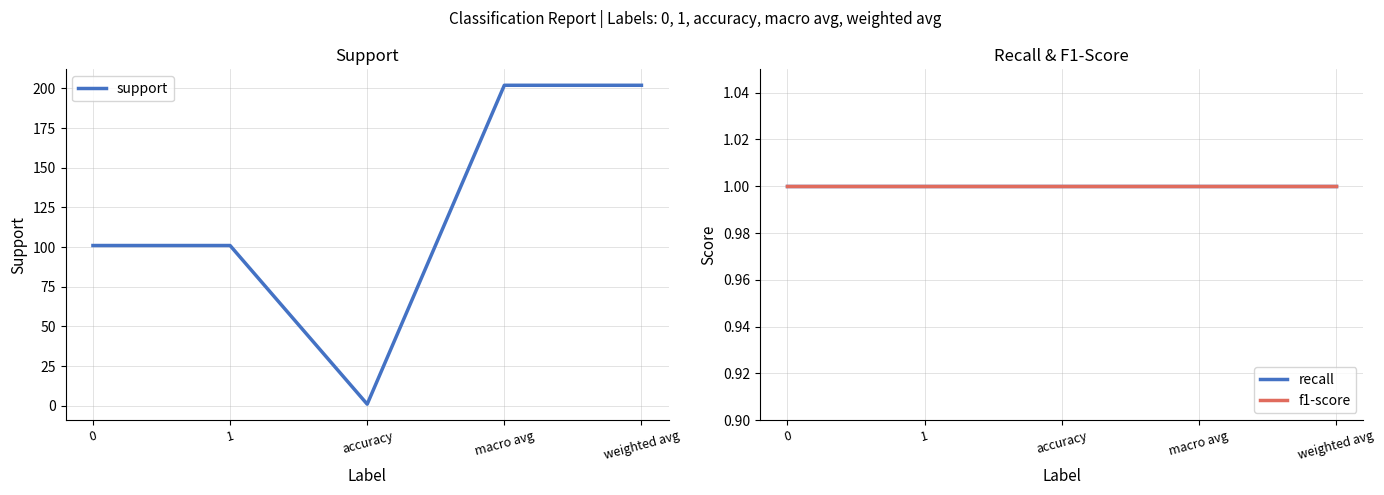

True or false: f1-score has a value of 1 at 1.

True